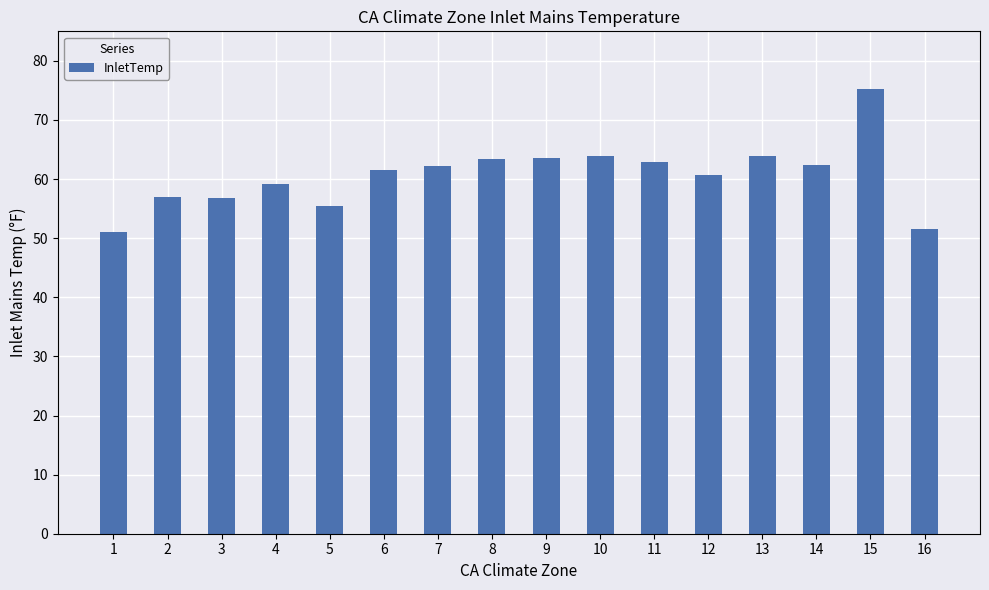

True or false: the data shows 63.0 at 11.

True